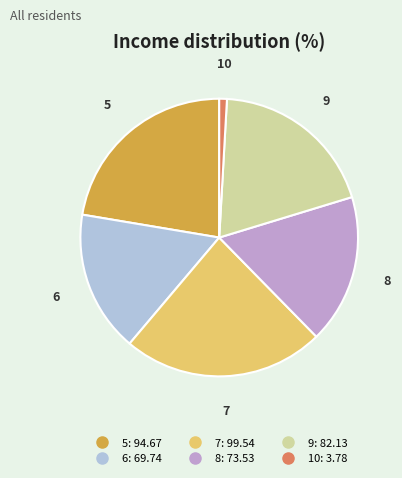

Which has a higher value, 9 or 10?

9